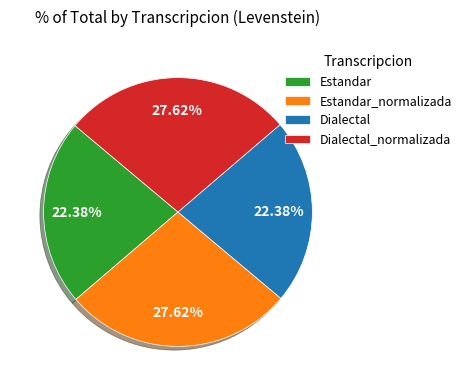

To the nearest percent, what portion does Dialectal represent?

22%